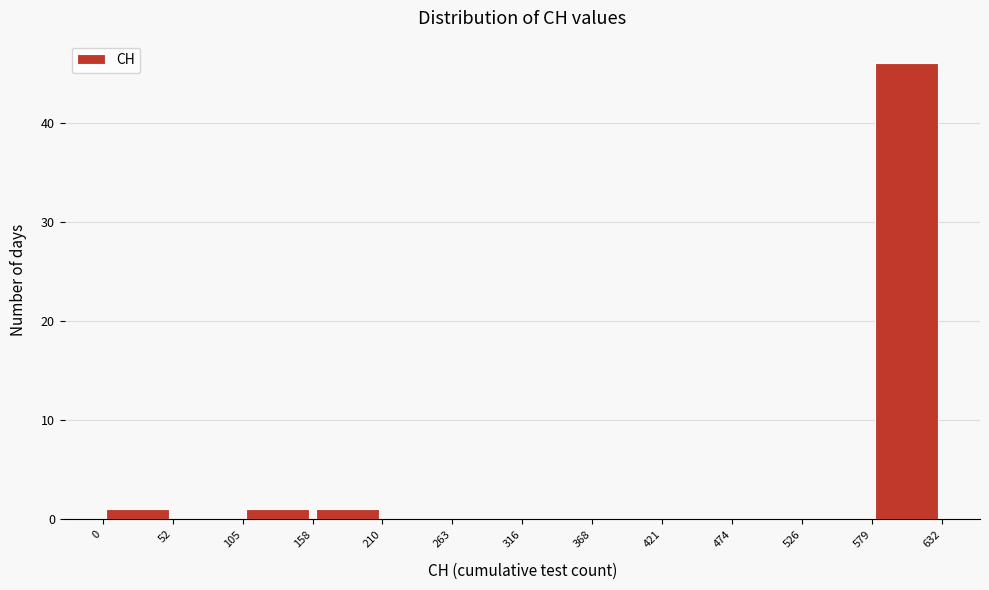

Reading left to right, list every bar in this chart as the range it spans on the x-axis followed by its height. The values are not printed on the chart, so give them approximately, as read against the axis.

0 to 52: 1
52 to 105: 0
105 to 158: 1
158 to 210: 1
210 to 263: 0
263 to 316: 0
316 to 368: 0
368 to 421: 0
421 to 474: 0
474 to 526: 0
526 to 579: 0
579 to 632: 46